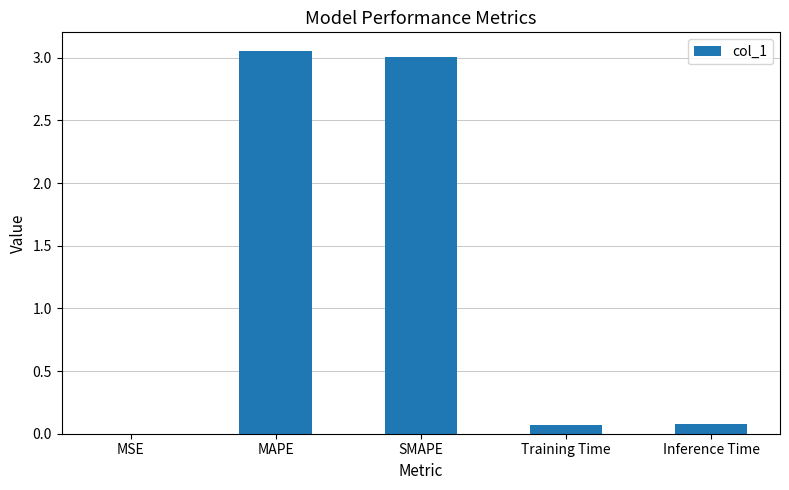

What is the sum of all values?

6.2